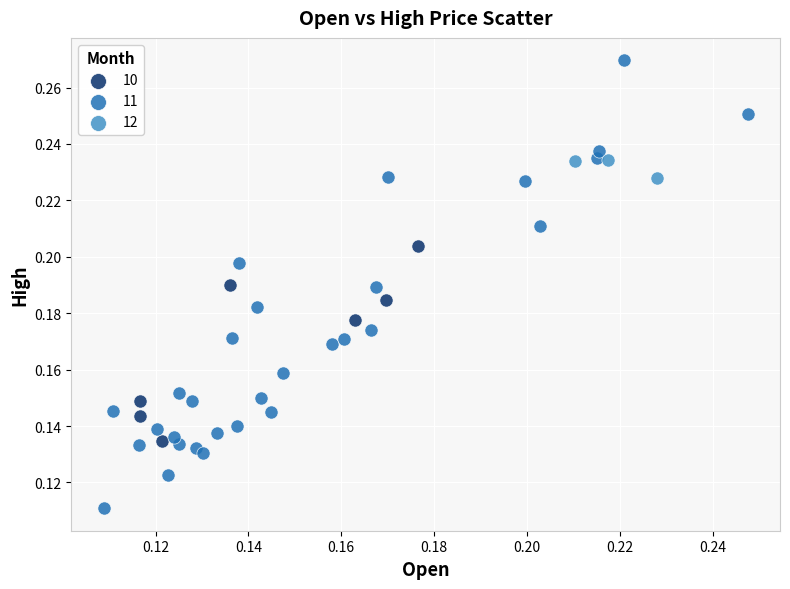

What are all the series names shown in the legend?

10, 11, 12